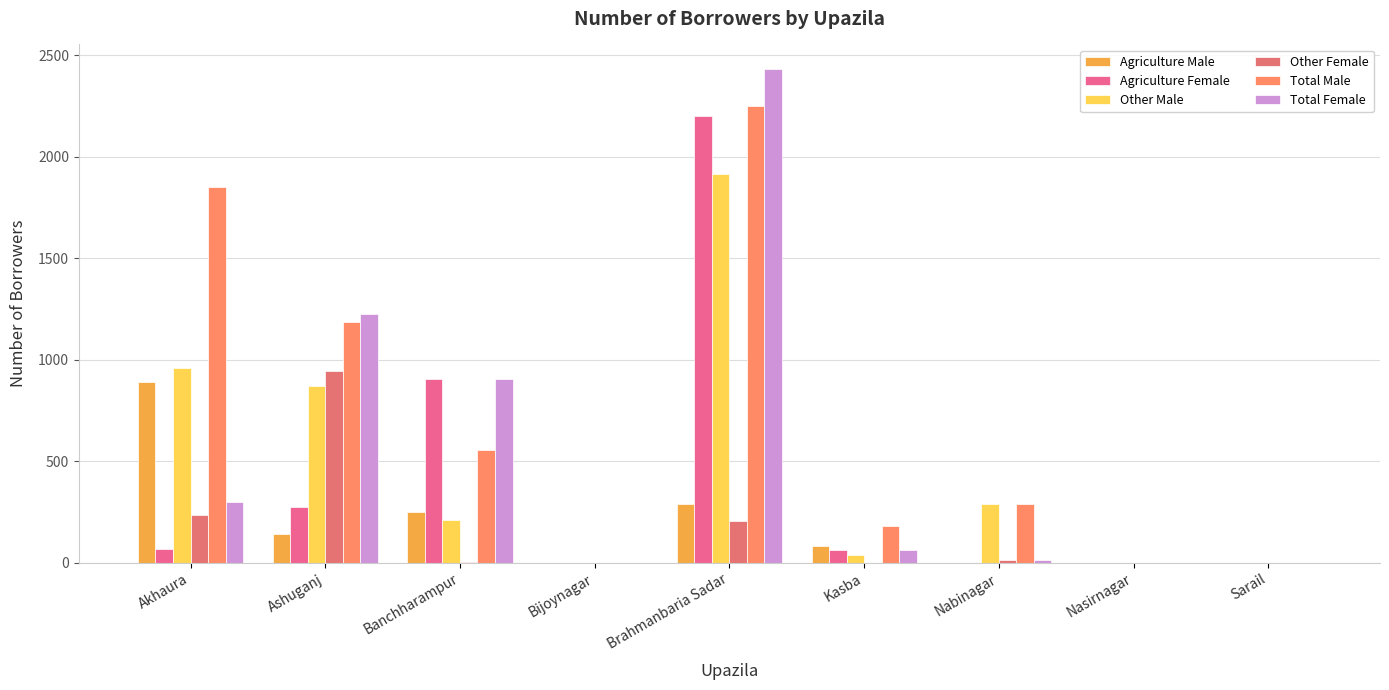

Rank the categories by Total Male value from highest to lowest.

Brahmanbaria Sadar, Akhaura, Ashuganj, Banchharampur, Nabinagar, Kasba, Bijoynagar, Nasirnagar, Sarail